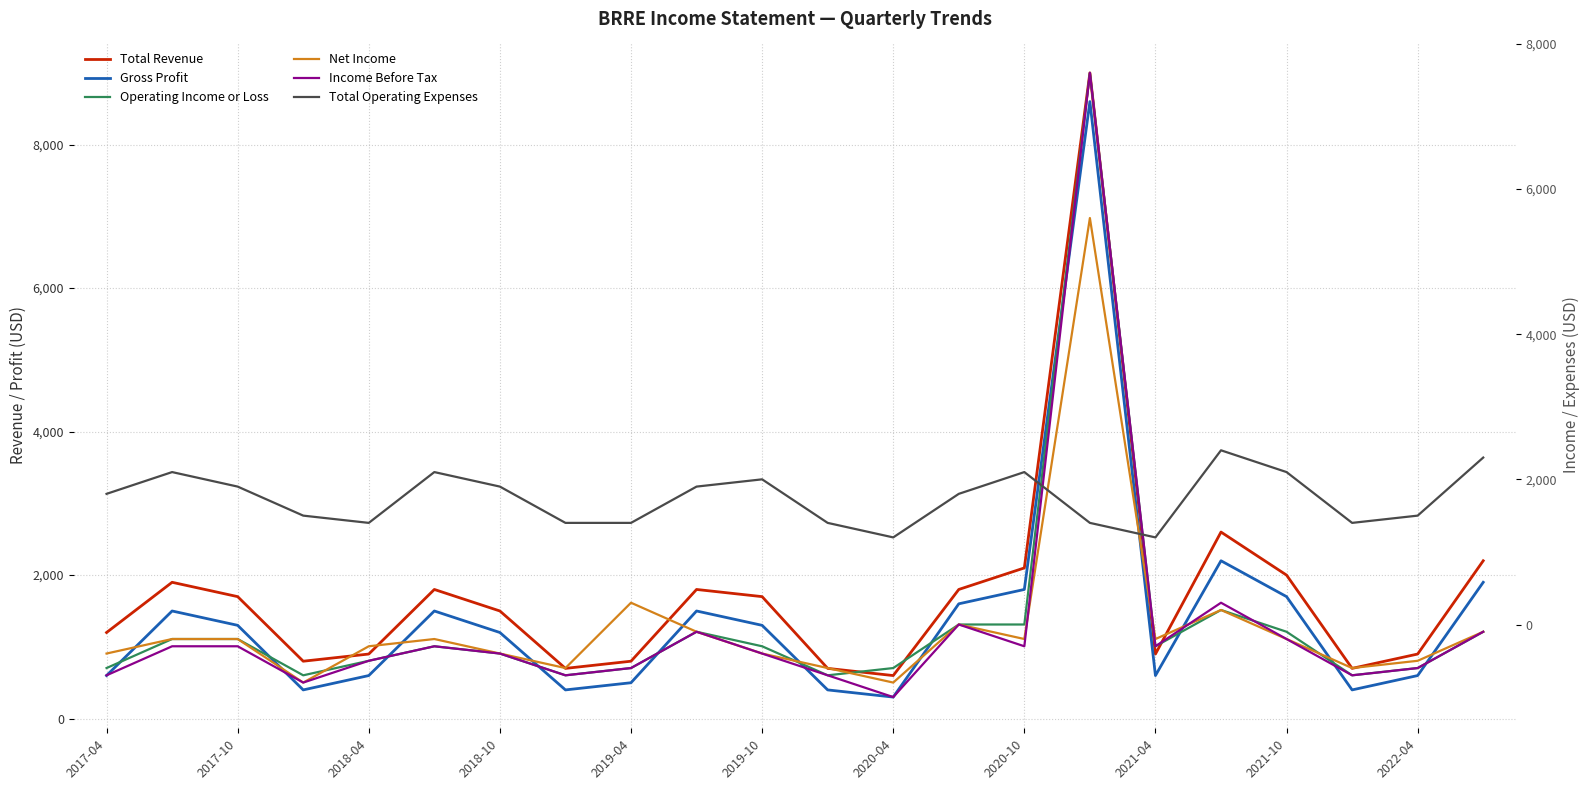

What is the minimum value for Gross Profit?

300